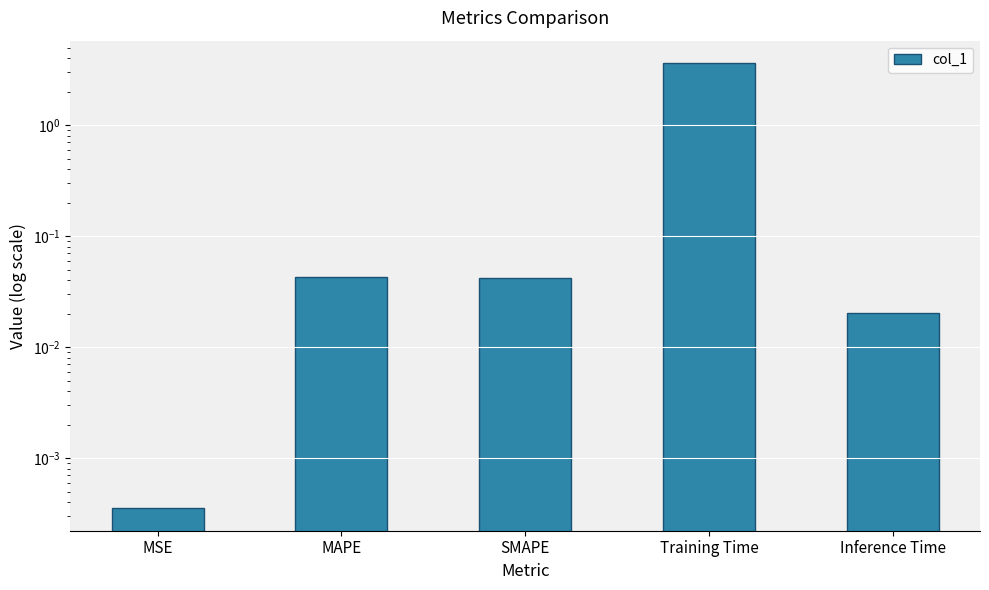

Reading right to left, extract all data points from this chart.

Inference Time=0.0	Training Time=3.6	SMAPE=0.0	MAPE=0.0	MSE=0.0